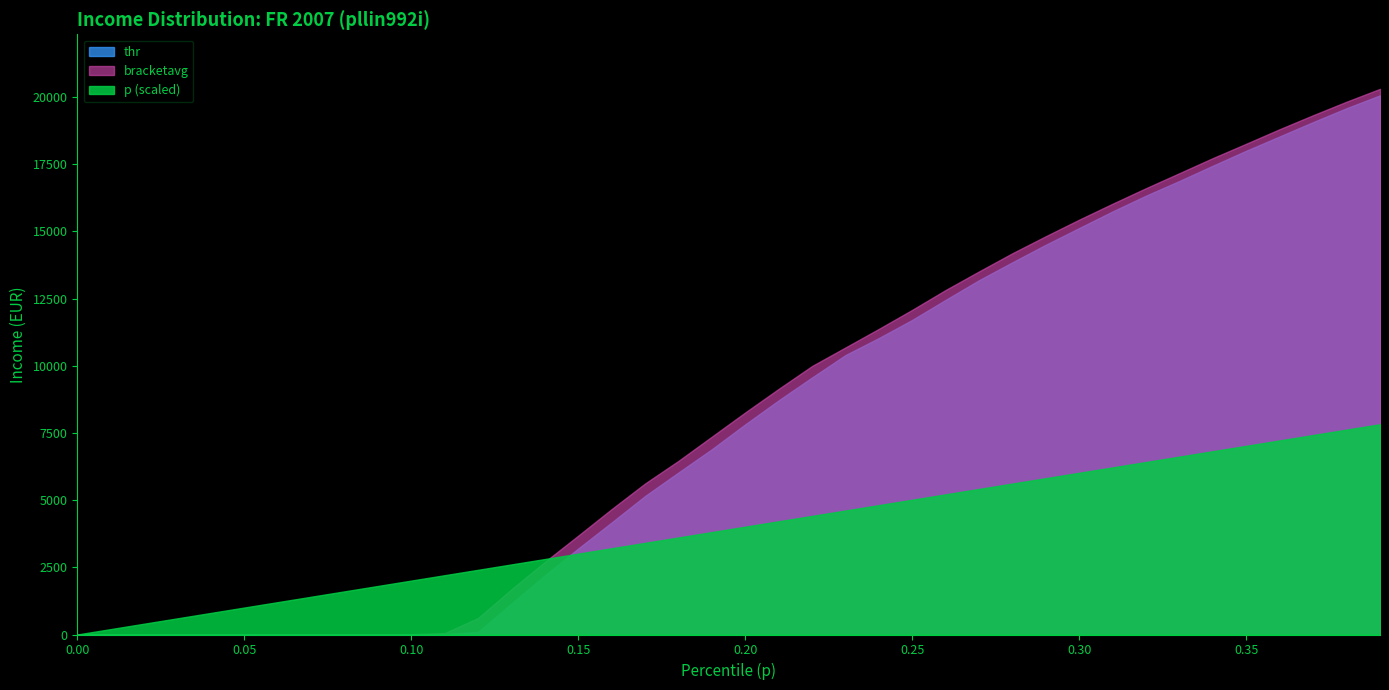

True or false: p and thr intersect in this chart.

False